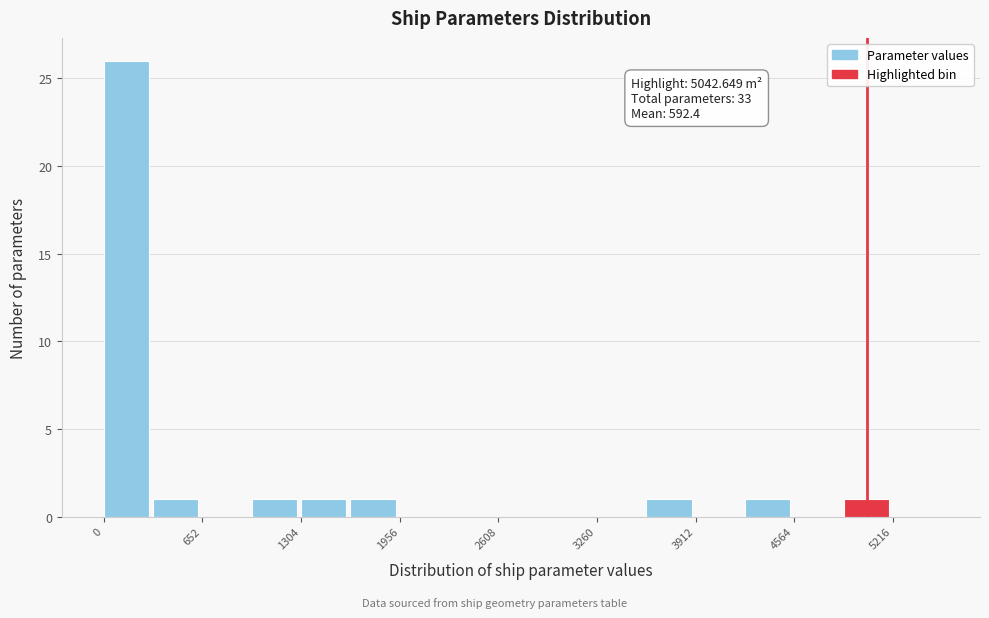

Around what value on the x-axis is the tallest bar? Give the approximate position of its centre, as read against the axis.

100